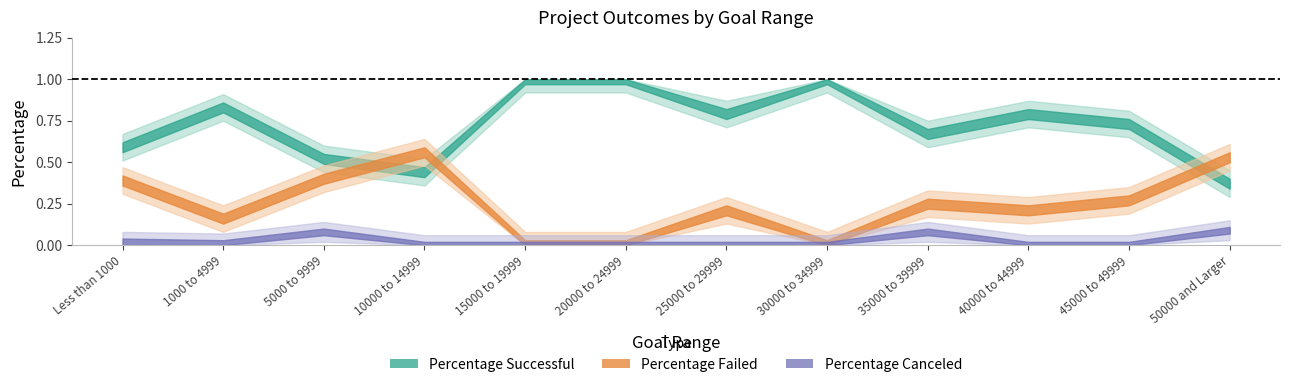

What is the maximum value for Percentage Successful?

1.0